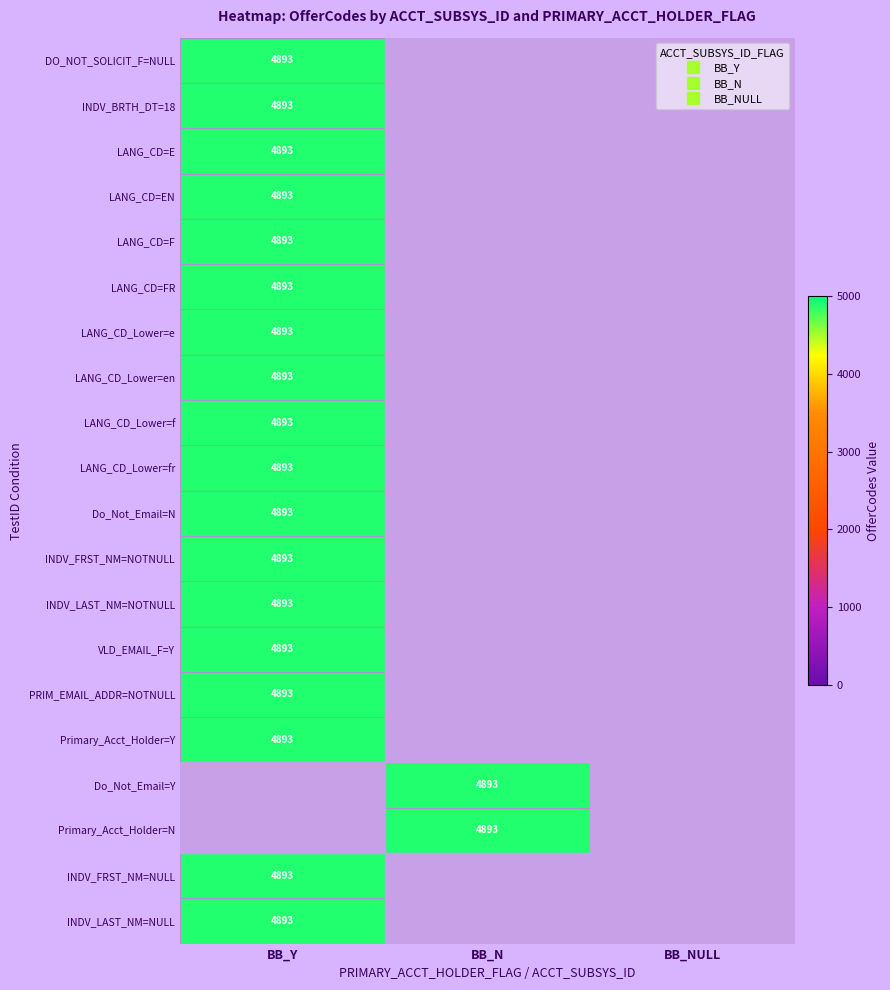

The value of VLD_EMAIL_F=Y at BB_NULL is 0. True or false?

True